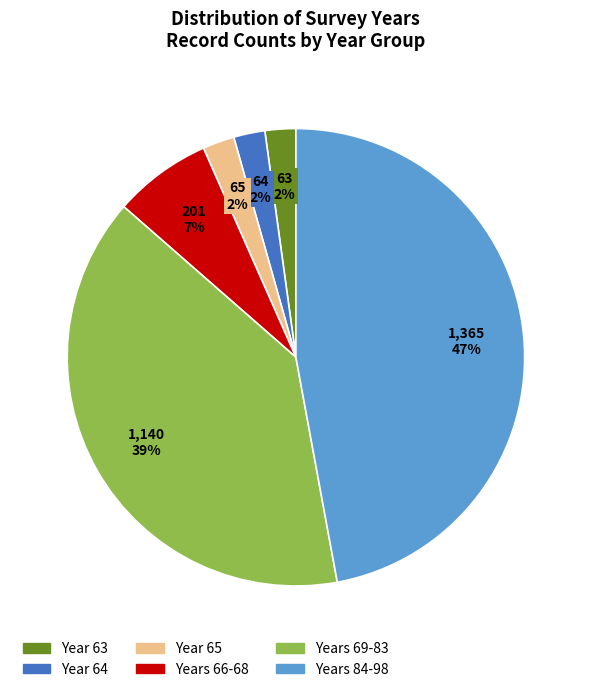

To the nearest percent, what is the combined percentage of Year 64 and Years 84-98?

49%